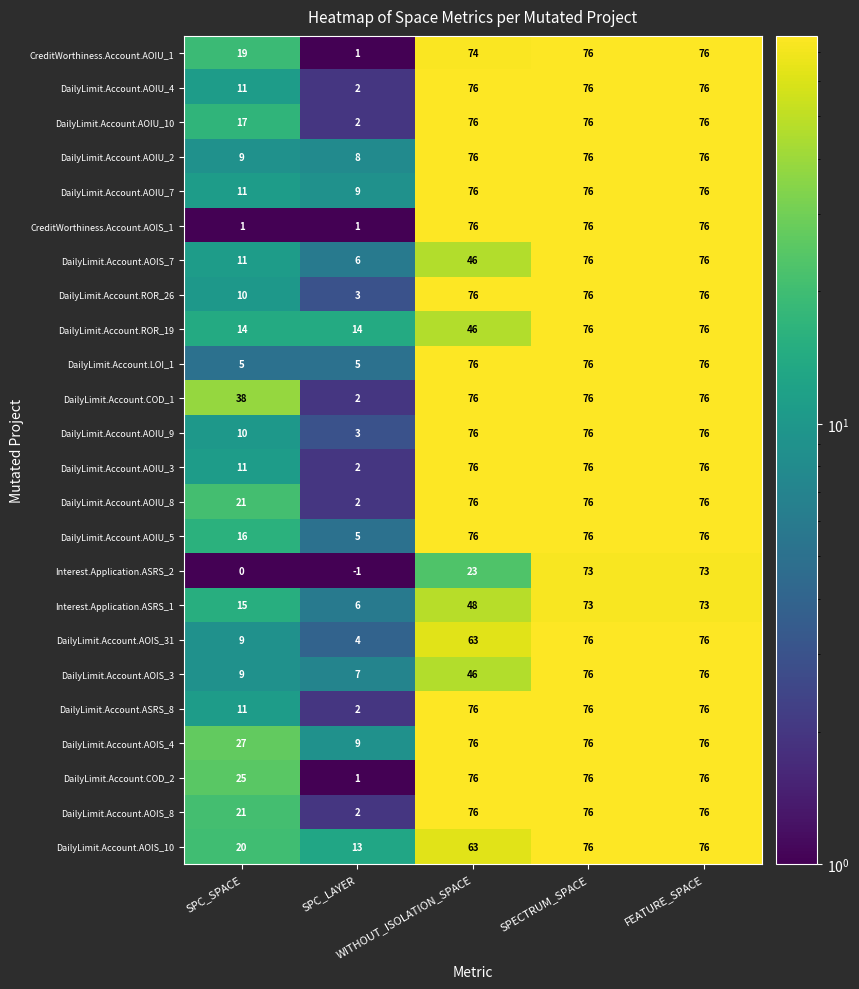

At how many categories does at least one series exceed 6?

5